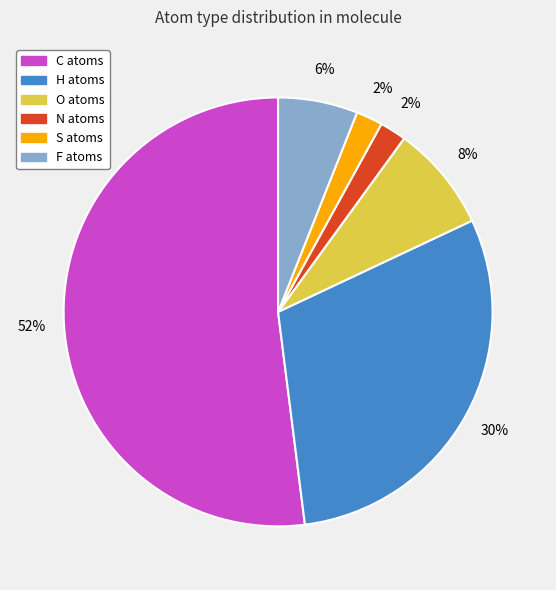

Combined, do S and H account for over 50%?

No